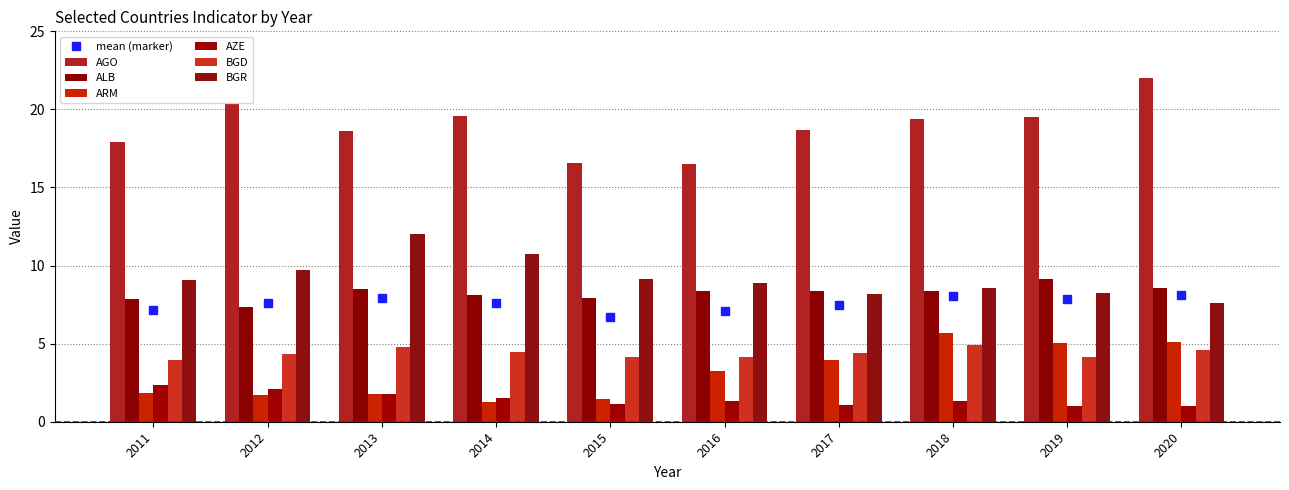

Which category has the lowest value across all series?

2020